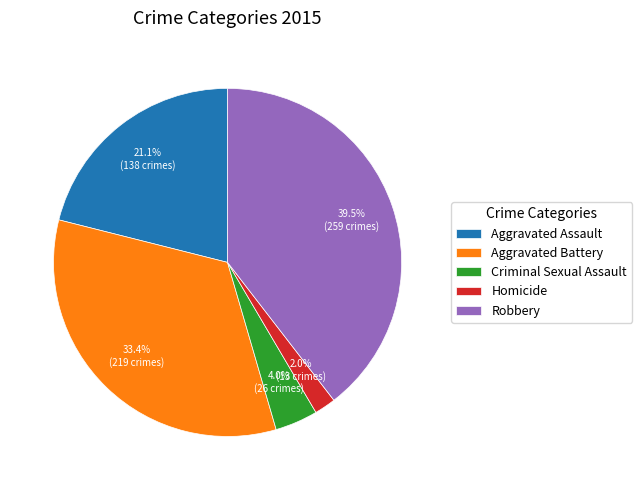

What percentage is NOT represented by Aggravated Battery?

66.6%